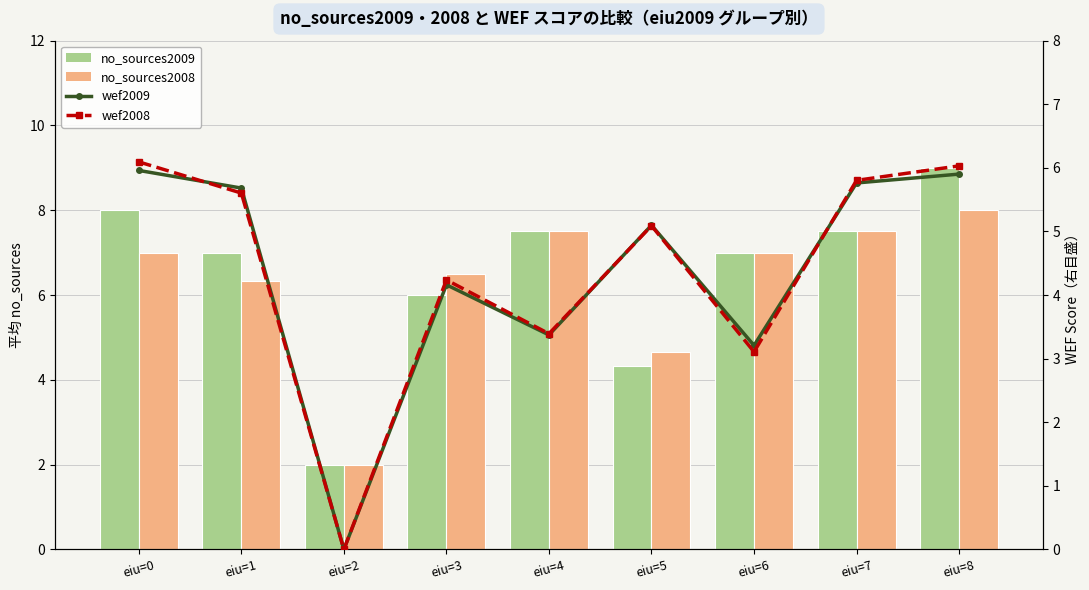

Reading left to right, extract all data points from this chart.

no_sources2009: 8.0	7.0	2.0	6.0	7.5	4.3	7.0	7.5	9.0
no_sources2008: 7.0	6.3	2.0	6.5	7.5	4.7	7.0	7.5	8.0
wef2009: 6.0	5.7	0.0	4.2	3.4	5.1	3.2	5.8	5.9
wef2008: 6.1	5.6	0.0	4.2	3.4	5.1	3.1	5.8	6.0